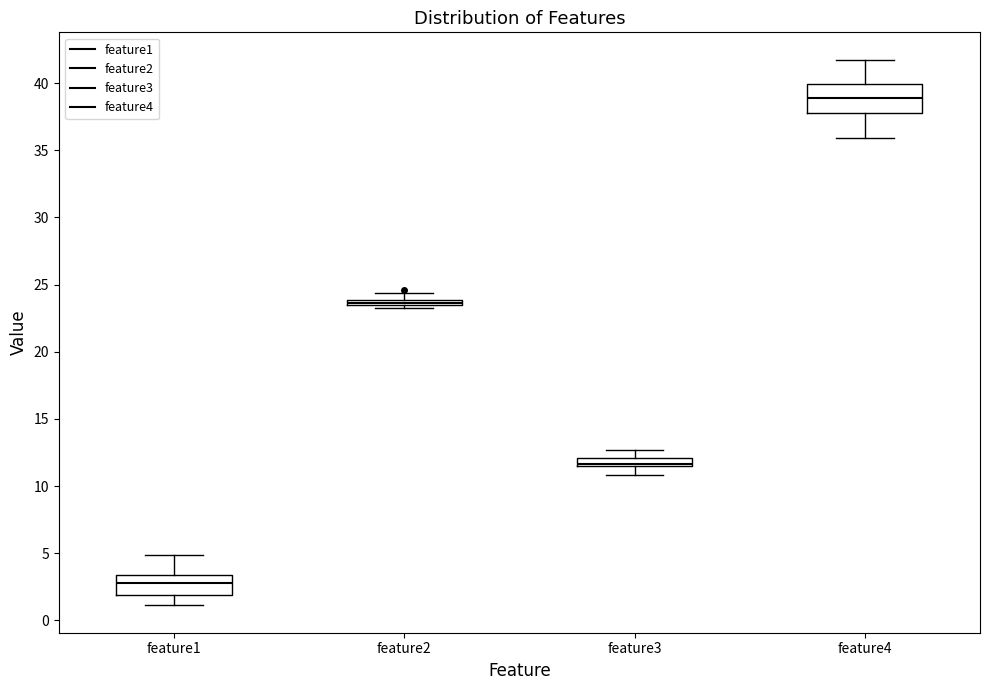

Which box has the highest median line?

feature4